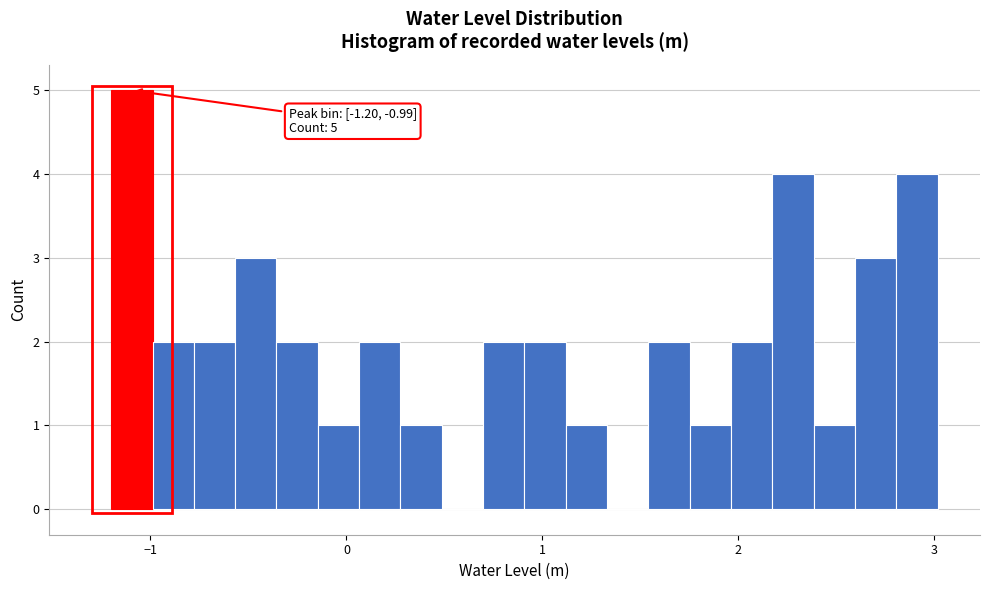

Read against the x-axis, roughly where is the centre of the tallest bar?

-1.1